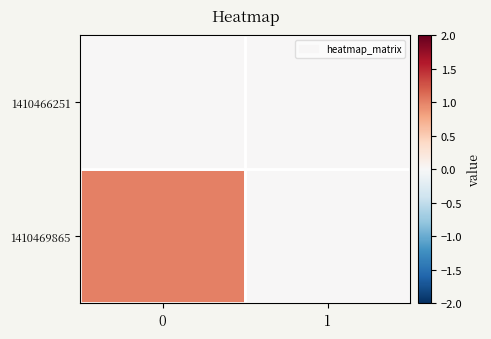

Which series has the largest total across all categories?

1410469865